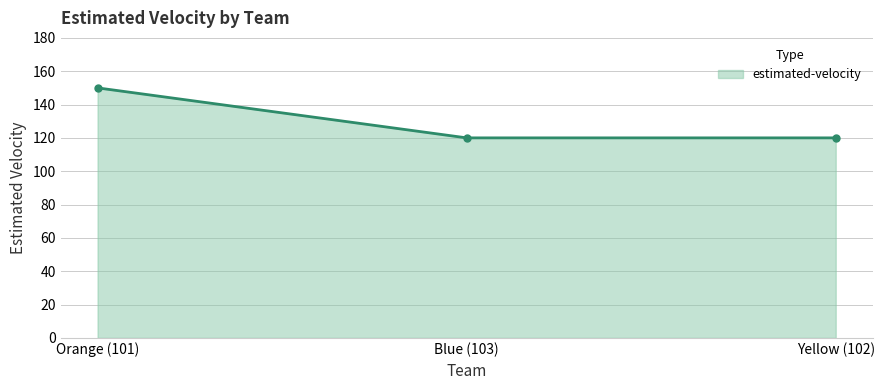

Which has a higher value, Yellow (102) or Orange (101)?

Orange (101)